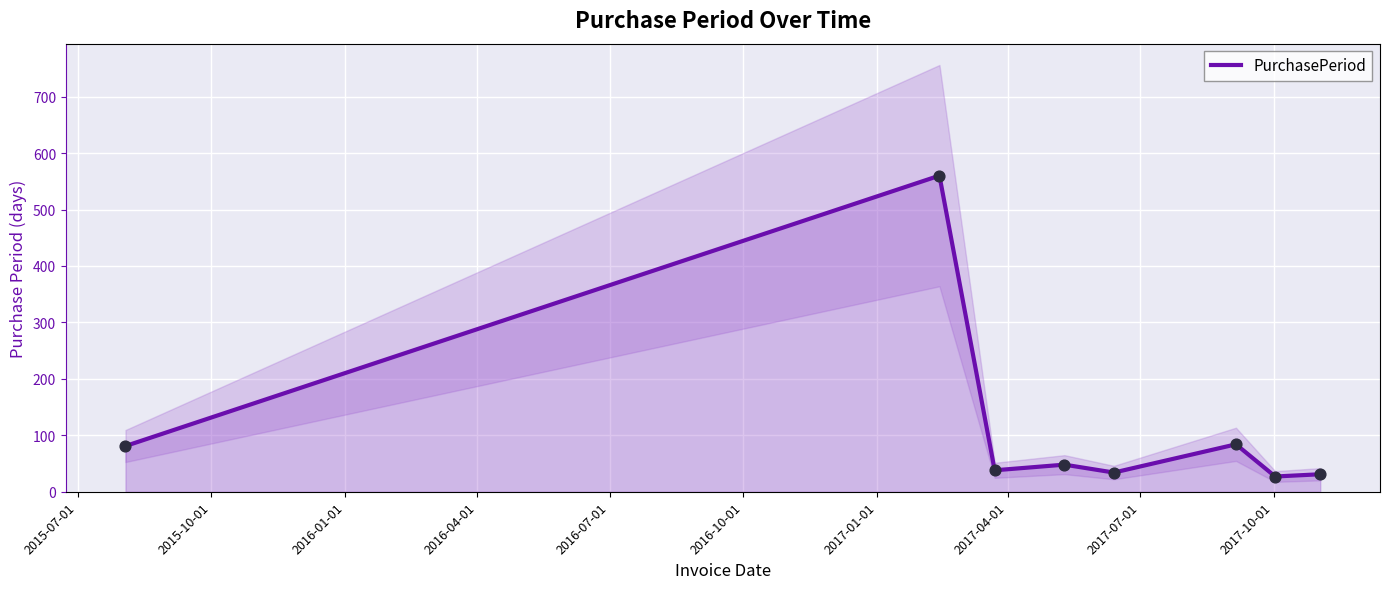

What is the lowest value of the PurchasePeriod series?

27